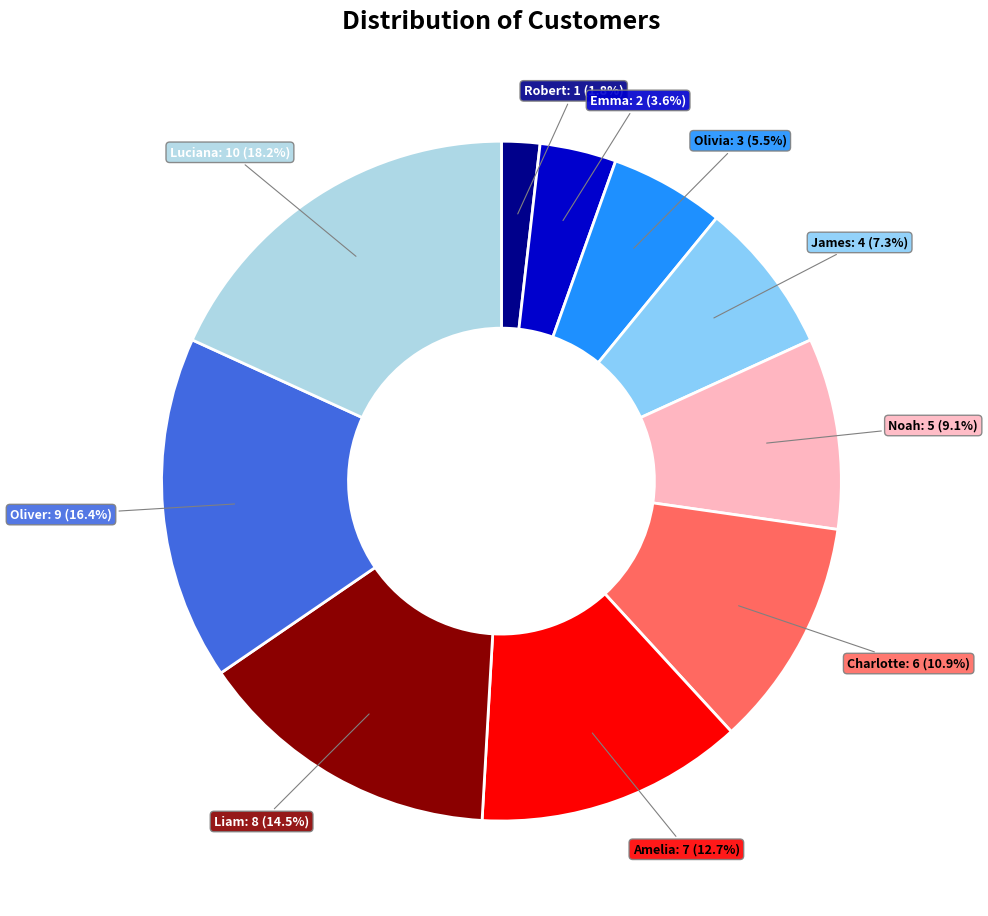

Between Robert and Olivia, which is larger?

Olivia